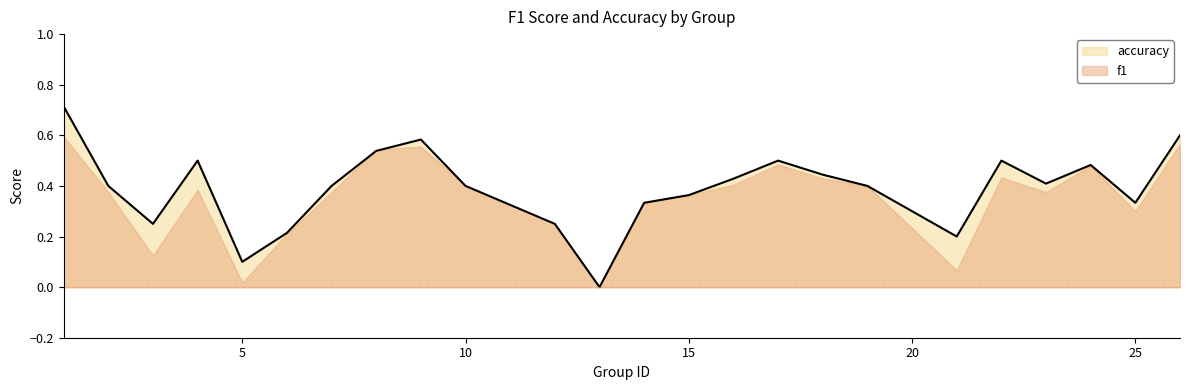

True or false: the data shows 0.5 at 17.

True